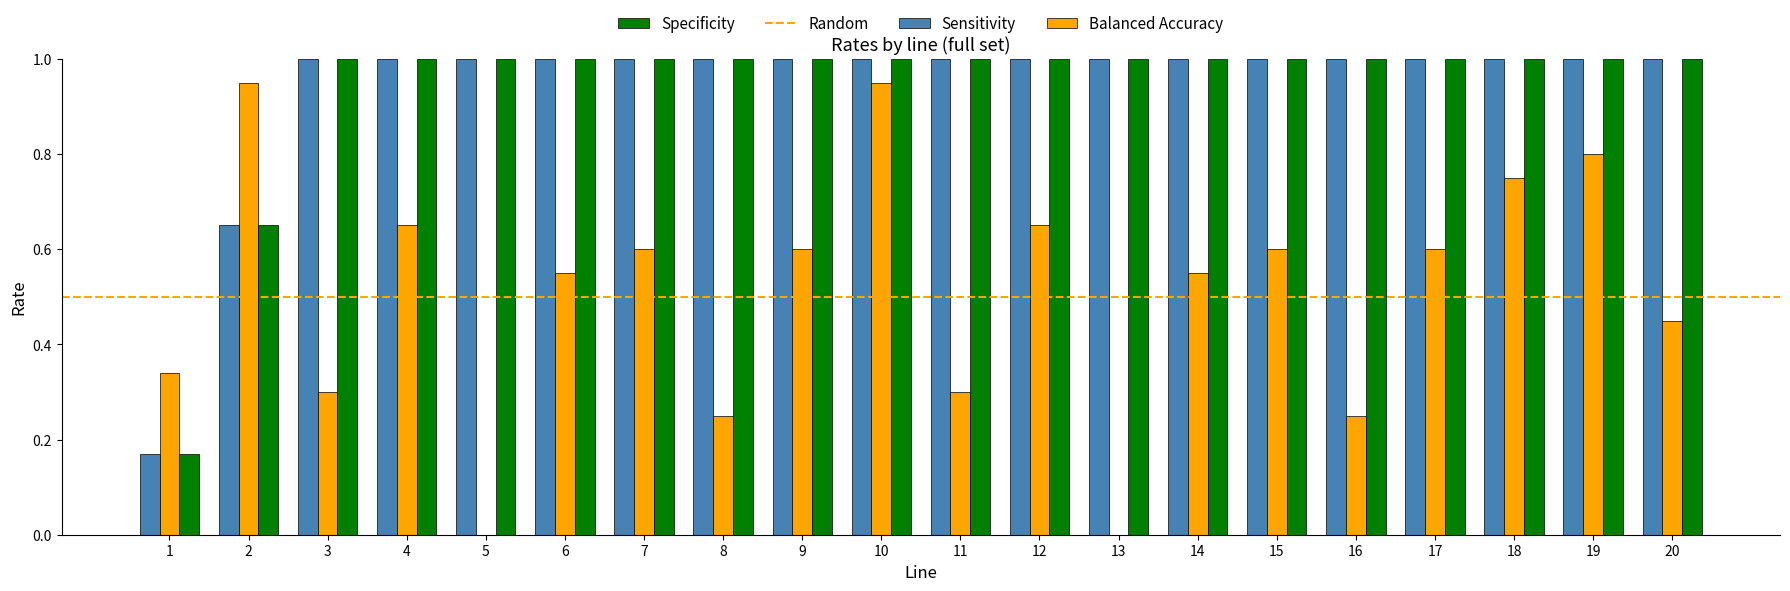

Where is Sensitivity nearest to the value 0?

1